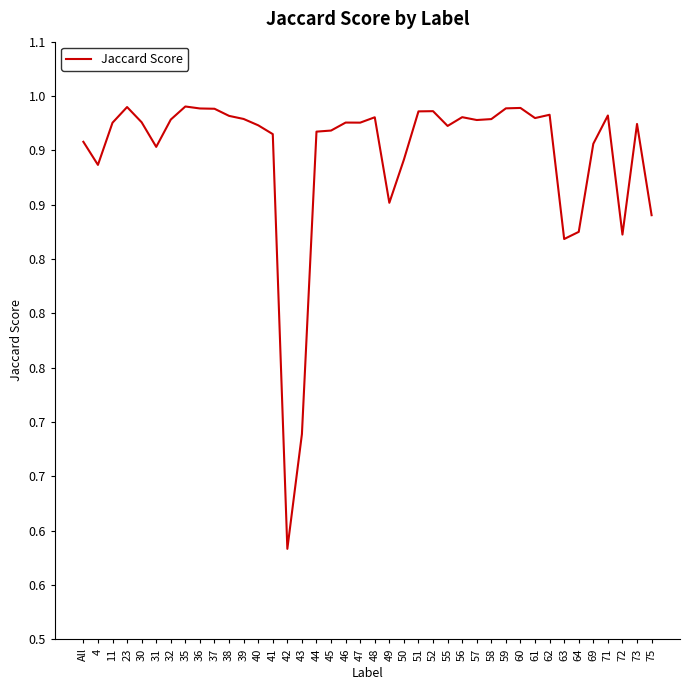

Rank the categories by value from highest to lowest.

35, 23, 60, 59, 36, 37, 52, 51, 62, 71, 38, 56, 48, 61, 39, 58, 32, 57, 30, 46, 47, 11, 73, 40, 55, 45, 44, 41, All, 69, 31, 50, 4, 49, 75, 64, 72, 63, 43, 42